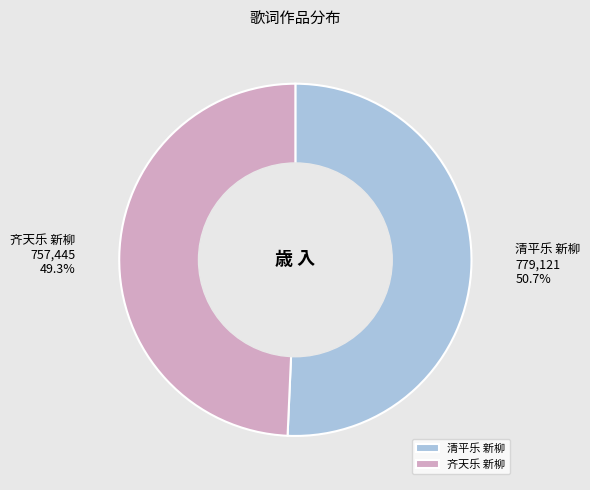

To the nearest percent, what is the average slice percentage?

50%